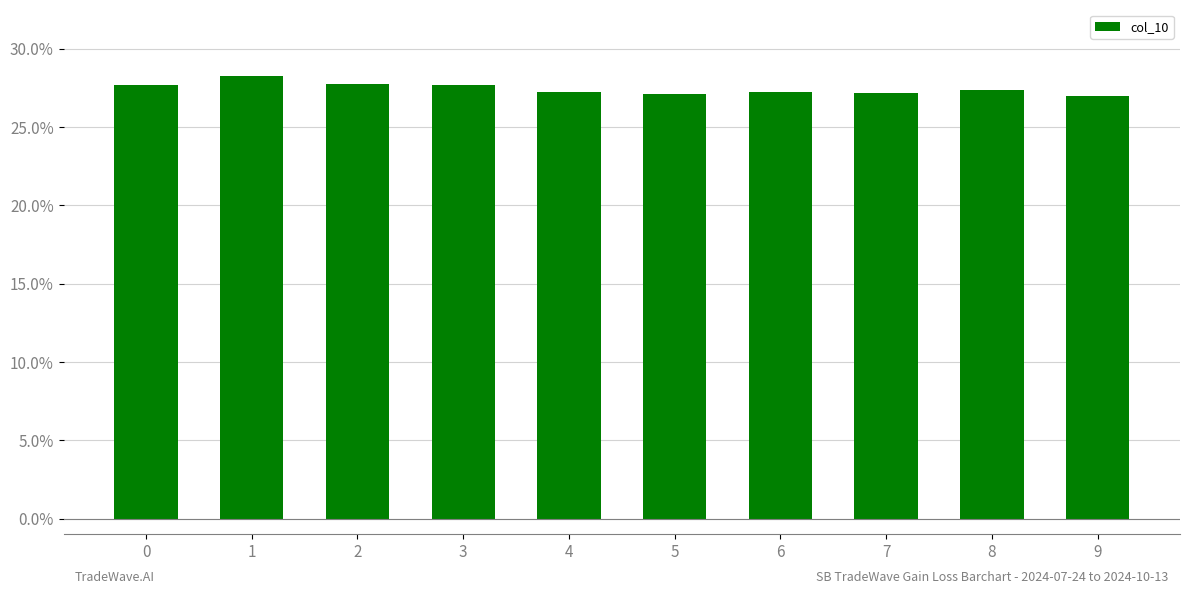

At which category does the chart reach its minimum across all series?

9